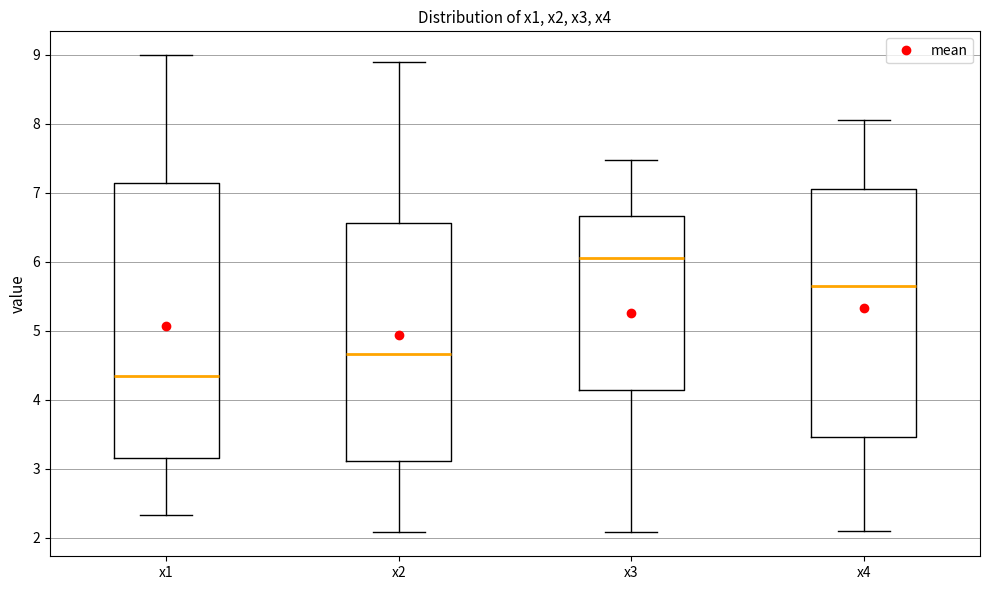

Where does the upper whisker of the box for x3 end on the y-axis? The values are not printed on the chart, so give them approximately, as read against the axis.

7.5